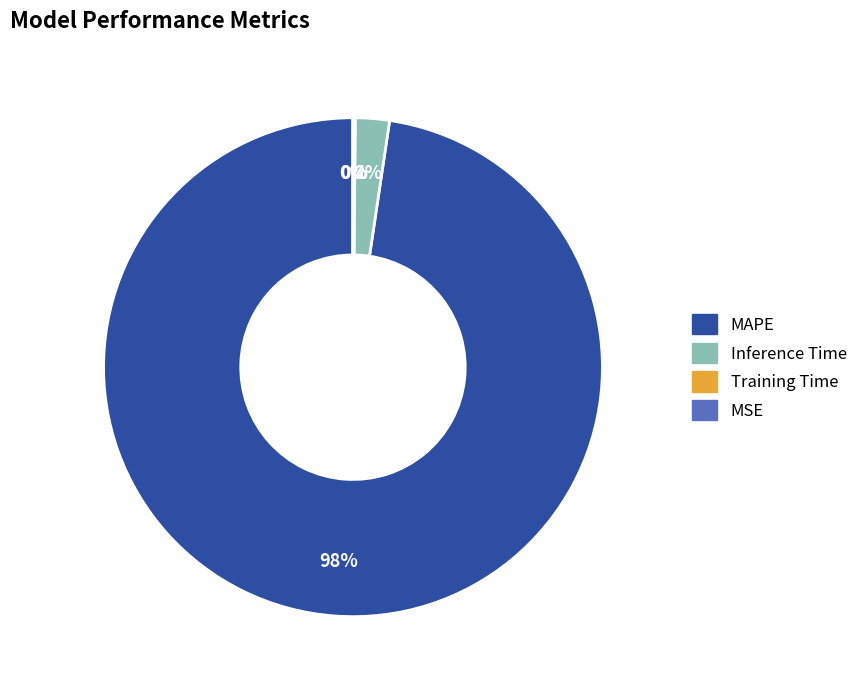

Does MAPE account for over 50% of the chart?

Yes